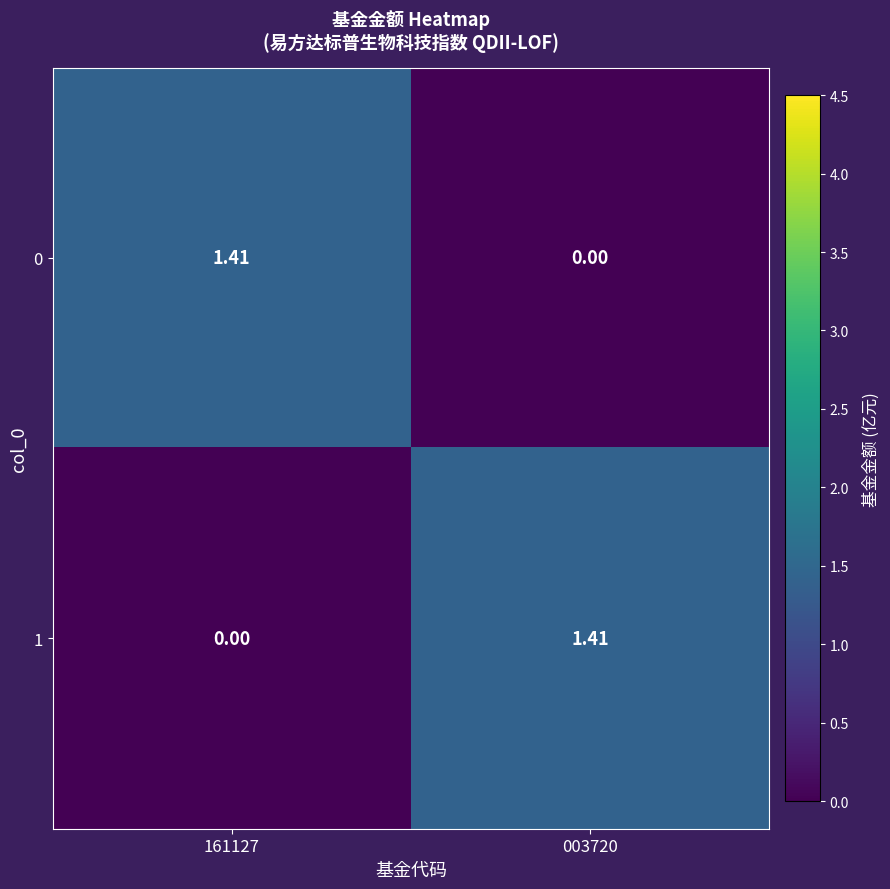

How many data points in 1 are less than 1?

1